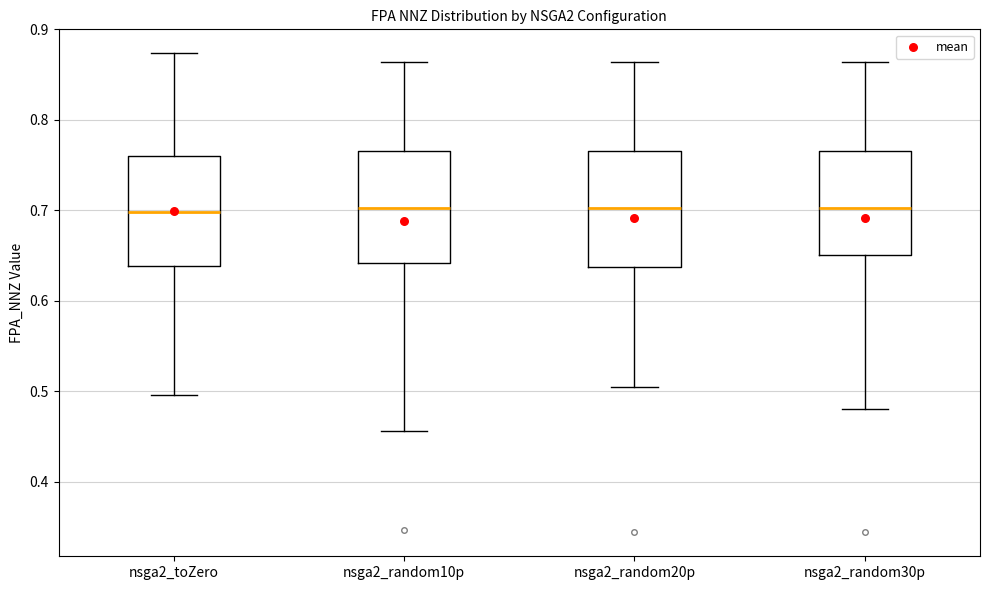

Reading left to right, transcribe this box plot: for each box, give where its median line is, the range the box spans, and where its two whiskers end, as read against the y-axis. The values are not printed on the chart, so give them approximately, as read against the axis.

nsga2_toZero: median 0.70, box 0.64 to 0.76, whiskers 0.50 to 0.87
nsga2_random10p: median 0.70, box 0.64 to 0.77, whiskers 0.46 to 0.86
nsga2_random20p: median 0.70, box 0.64 to 0.77, whiskers 0.51 to 0.86
nsga2_random30p: median 0.70, box 0.65 to 0.77, whiskers 0.48 to 0.86